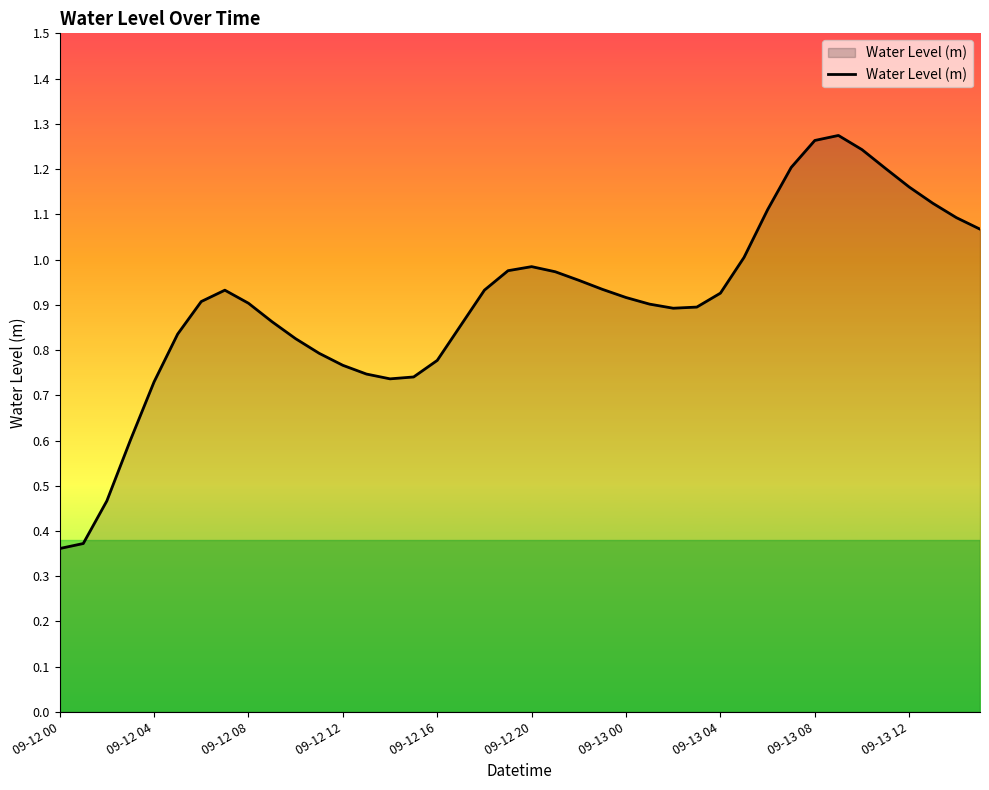

At which category does the chart reach its minimum across all series?

09-12 00